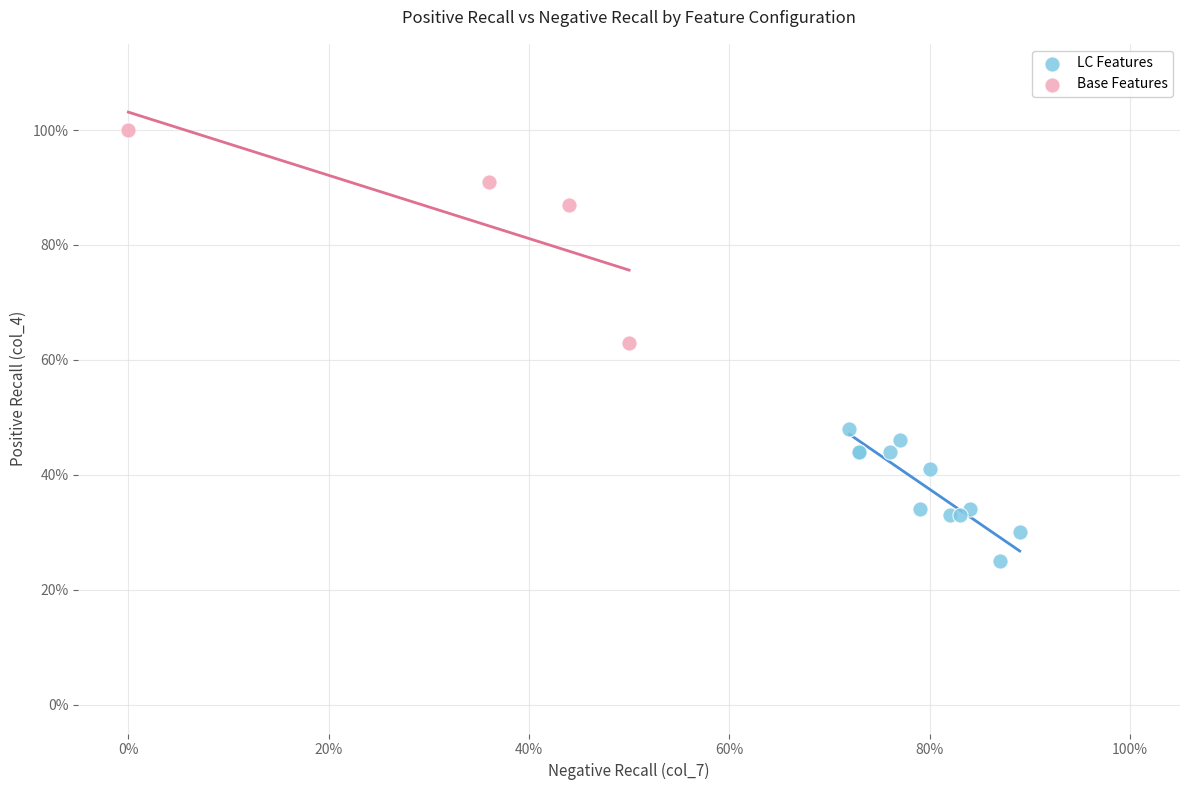

Which series has the largest Y range (max minus min)?

Base Features